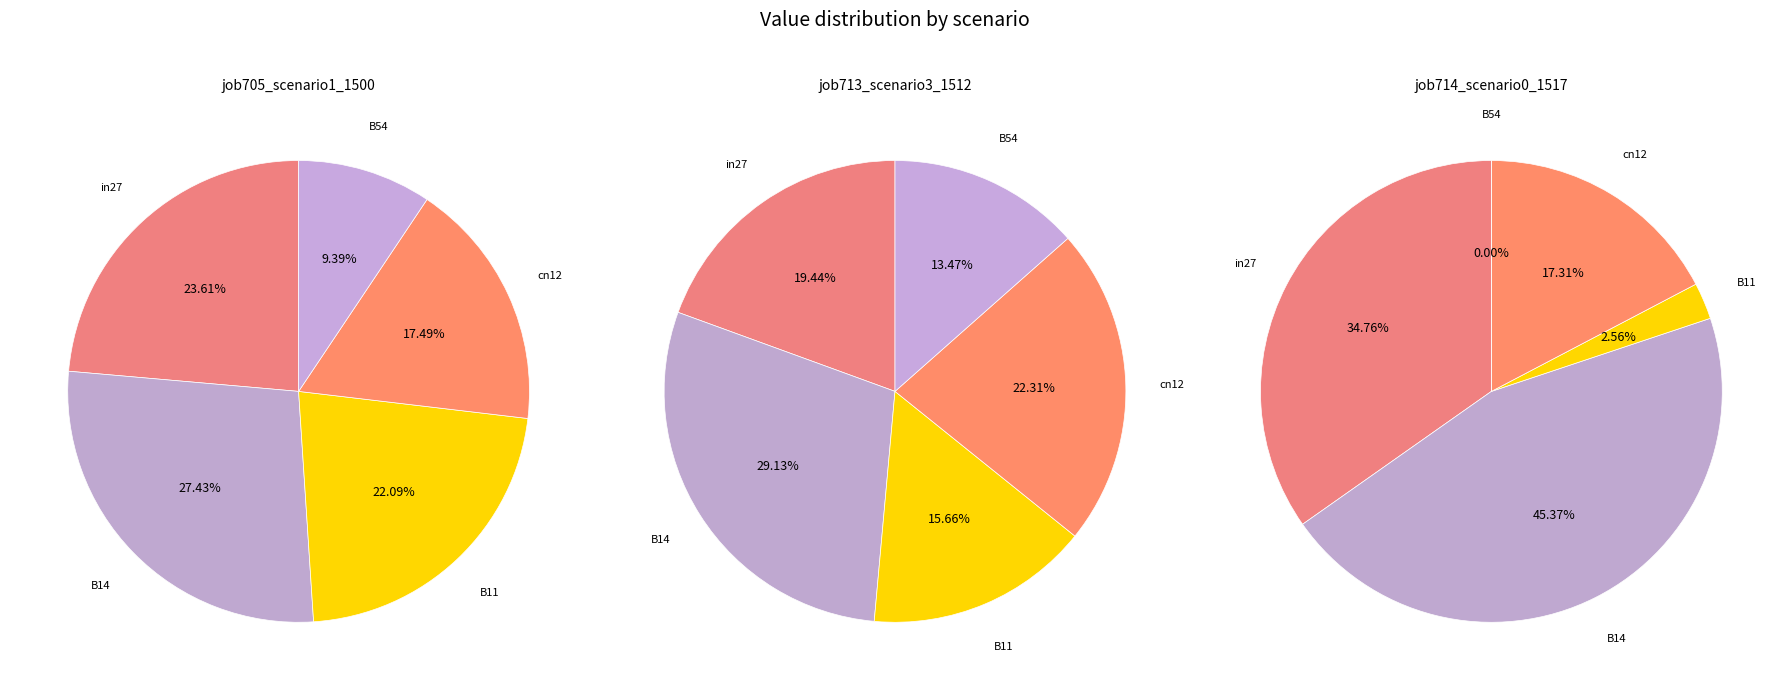

How many slices are in this pie chart?

5